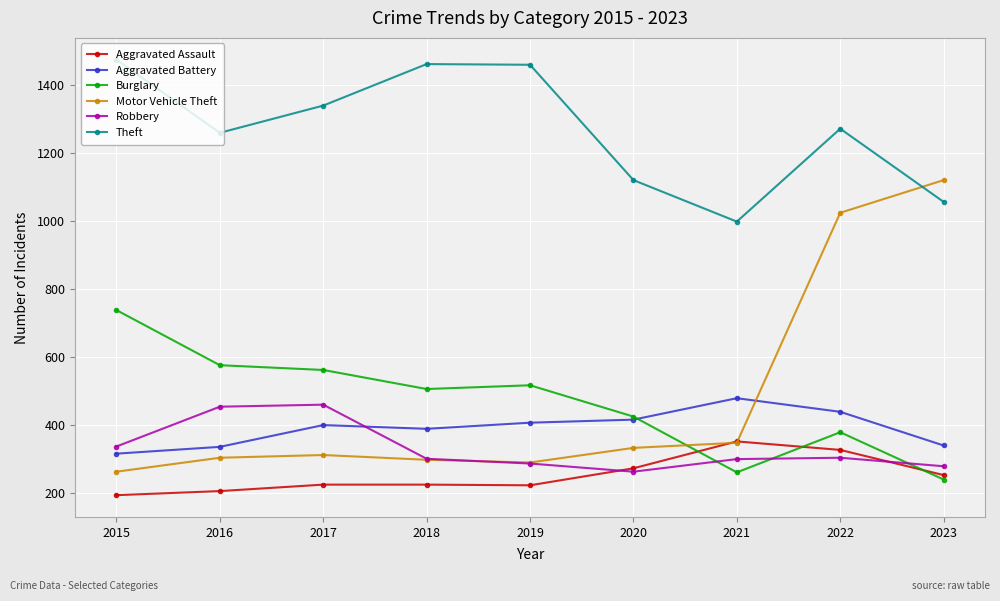

Between 2018 and 2022, which series saw the biggest shift?

Motor Vehicle Theft